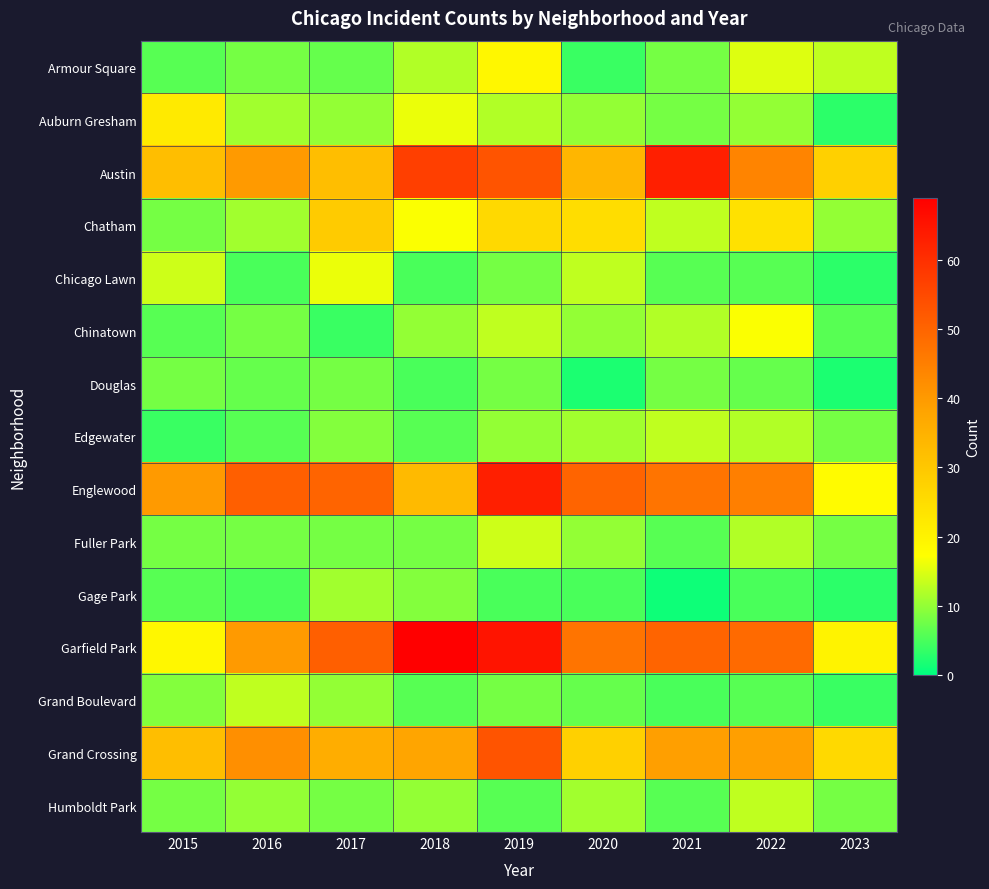

At 2023, list the series in order from smallest to largest.

Douglas, Auburn Gresham, Chicago Lawn, Gage Park, Grand Boulevard, Chinatown, Edgewater, Fuller Park, Humboldt Park, Chatham, Armour Square, Englewood, Garfield Park, Grand Crossing, Austin